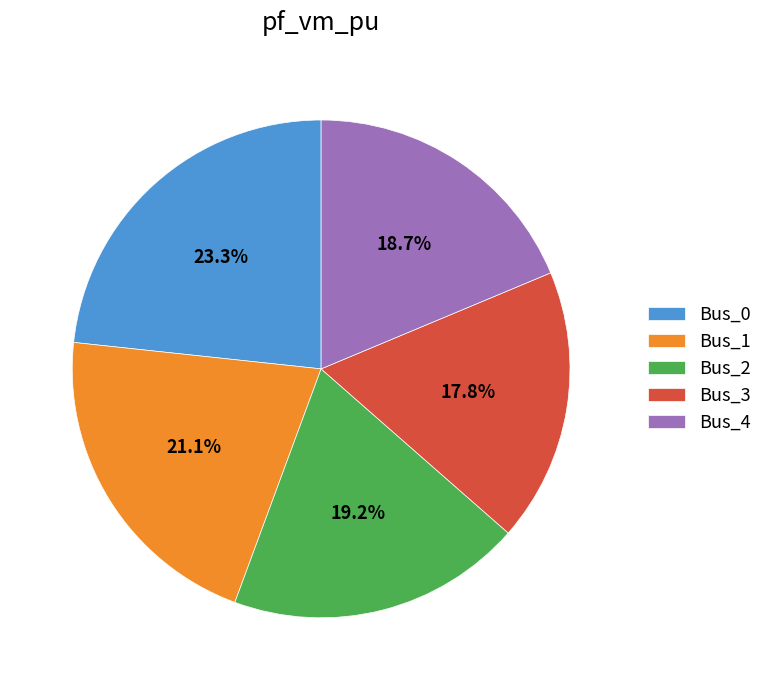

Is it true that Bus_0 is 23% of the pie?

True